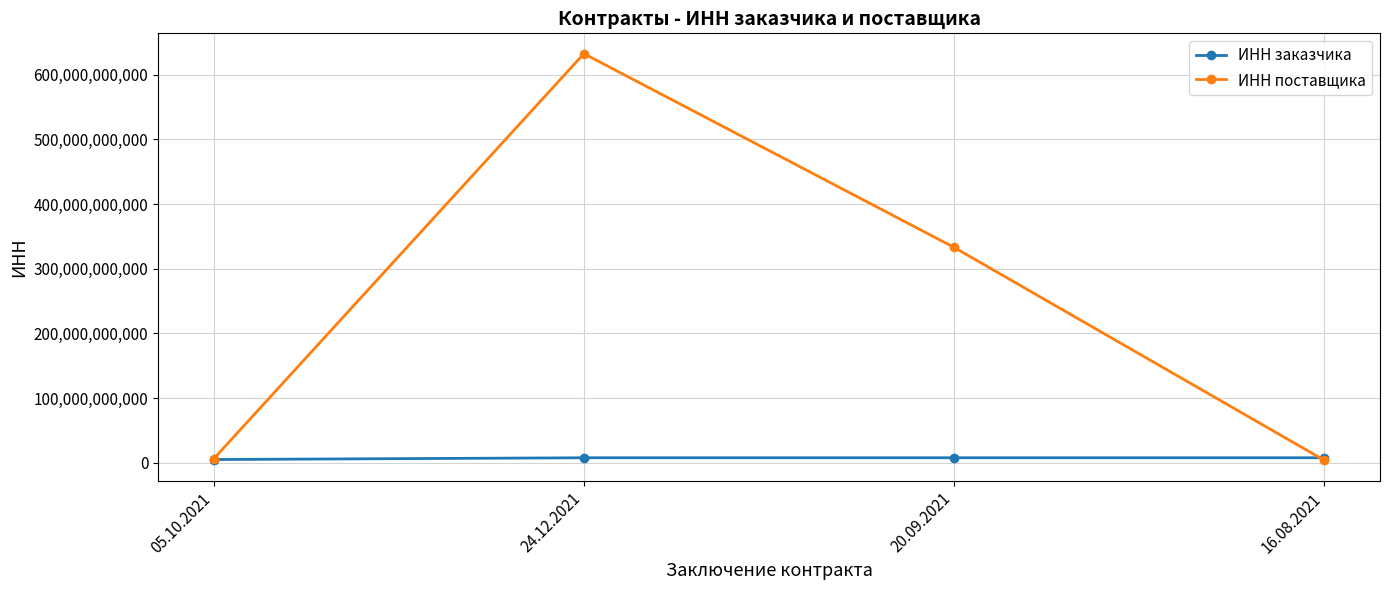

True or false: ИНН поставщика has more than 1 points higher than both neighbors.

False